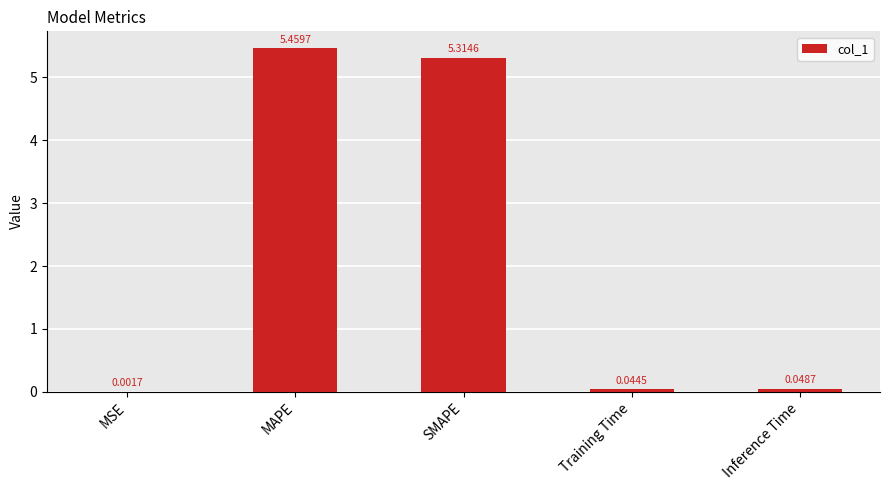

At which label is the value closest to 2?

Inference Time